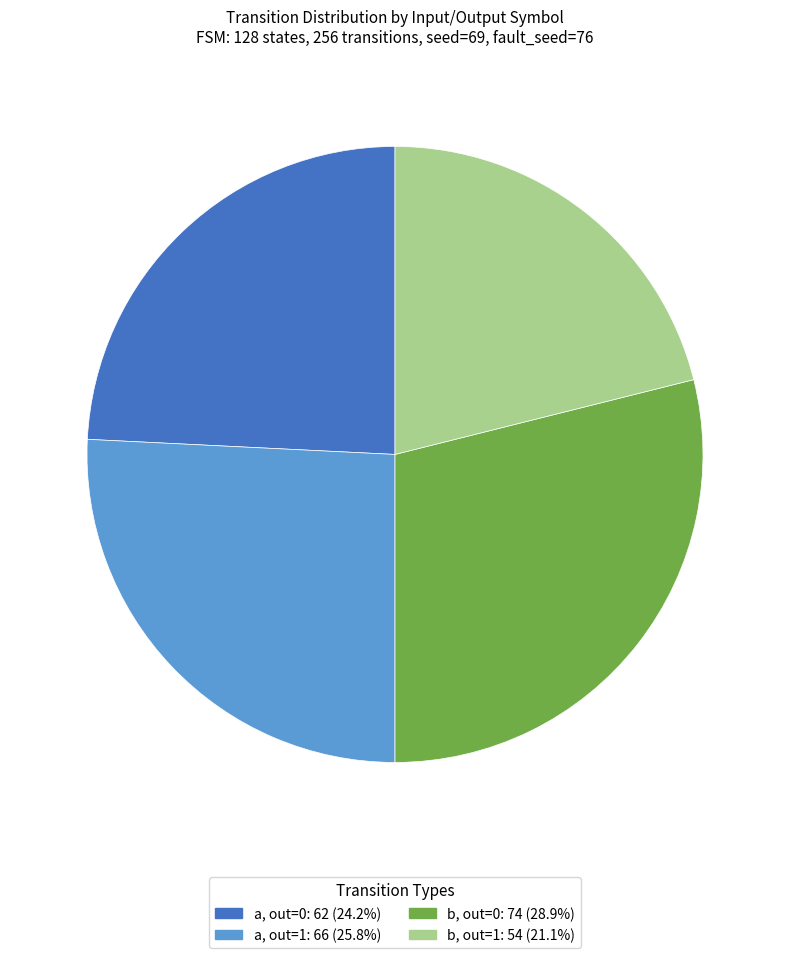

Does any single category account for the majority?

No